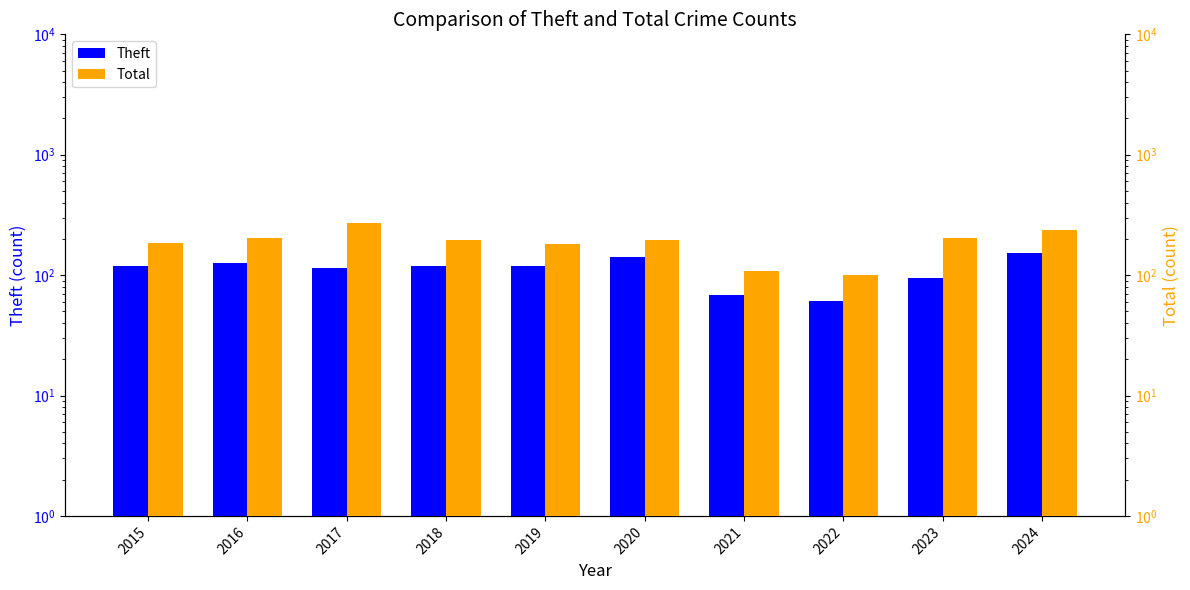

At which category is the sum across all series the highest?

2024